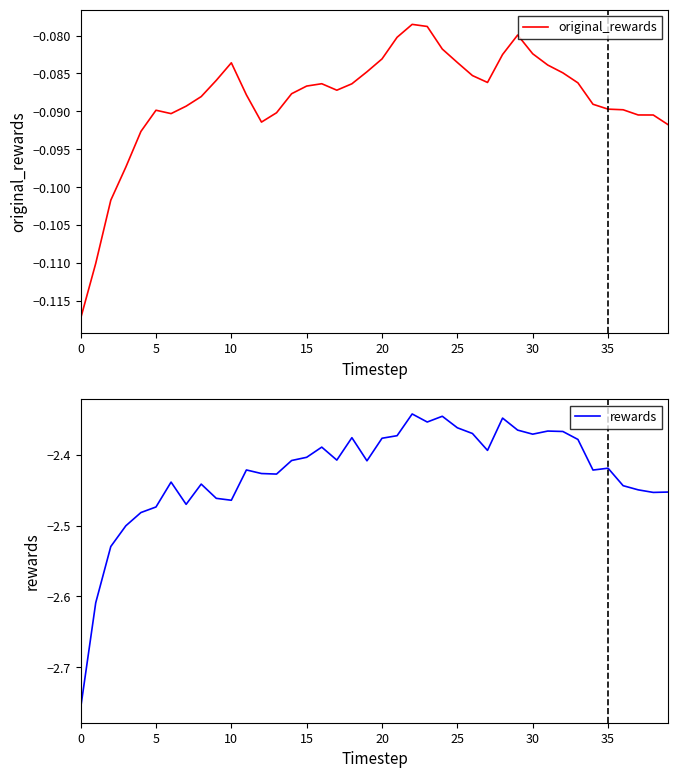

Does the chart have visible grid lines?

No